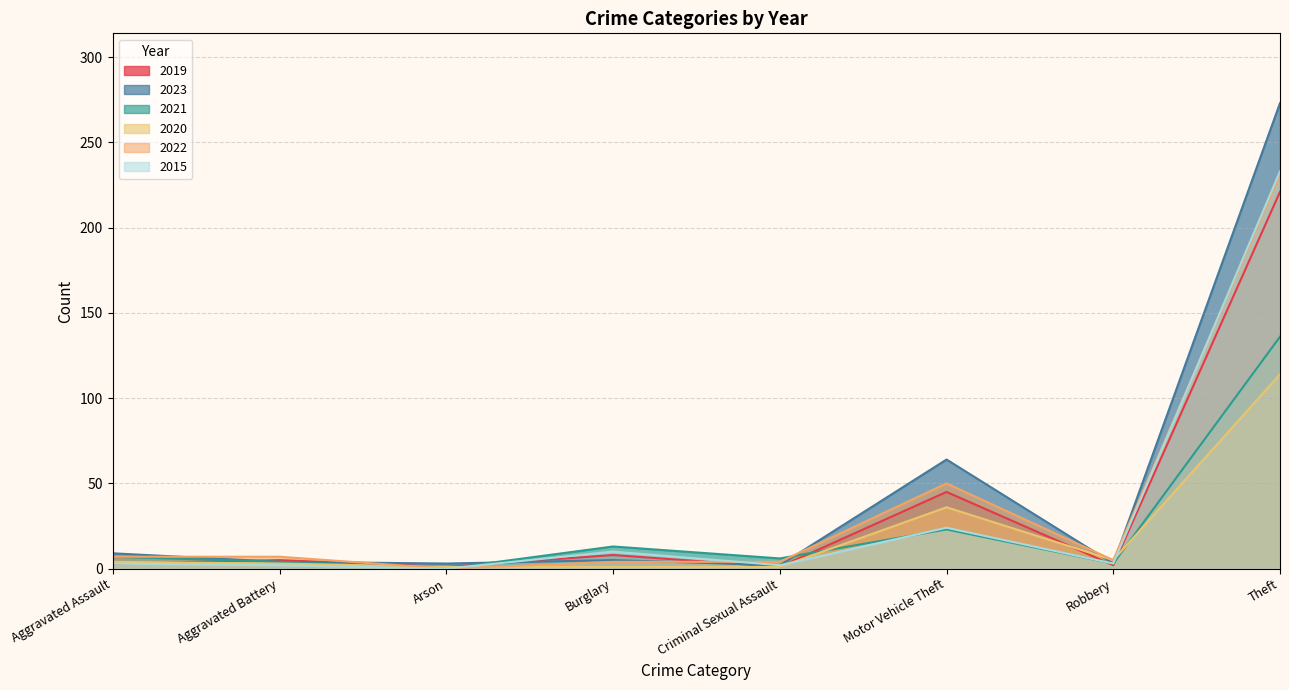

How many values in 2021 are above zero?

7